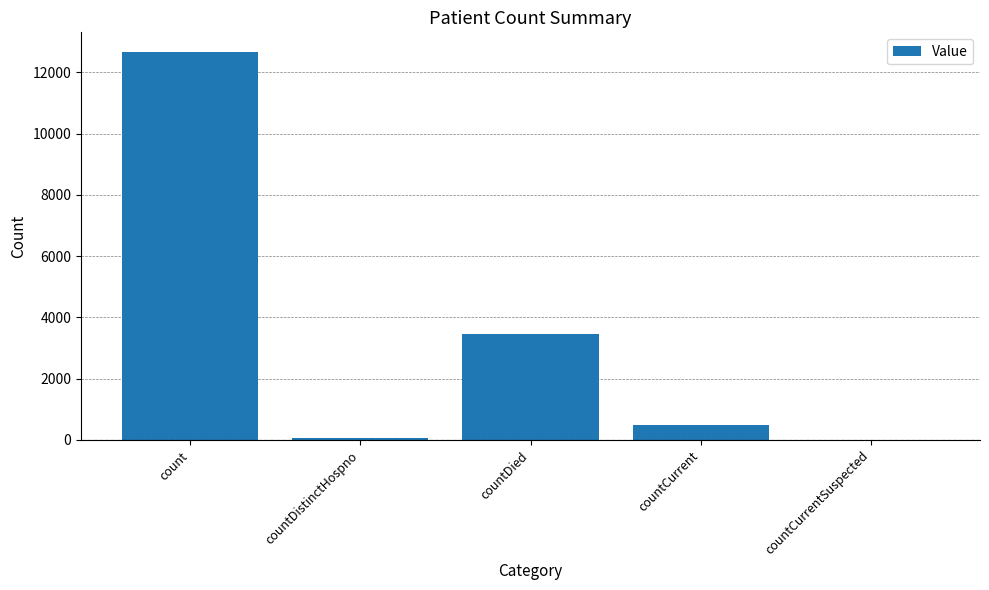

Between countCurrent and count, which is larger?

count